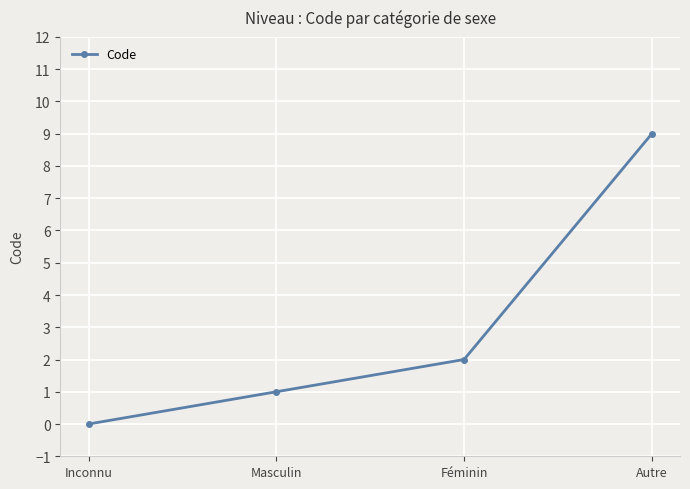

True or false: the data has more than 2 interior local peaks.

False